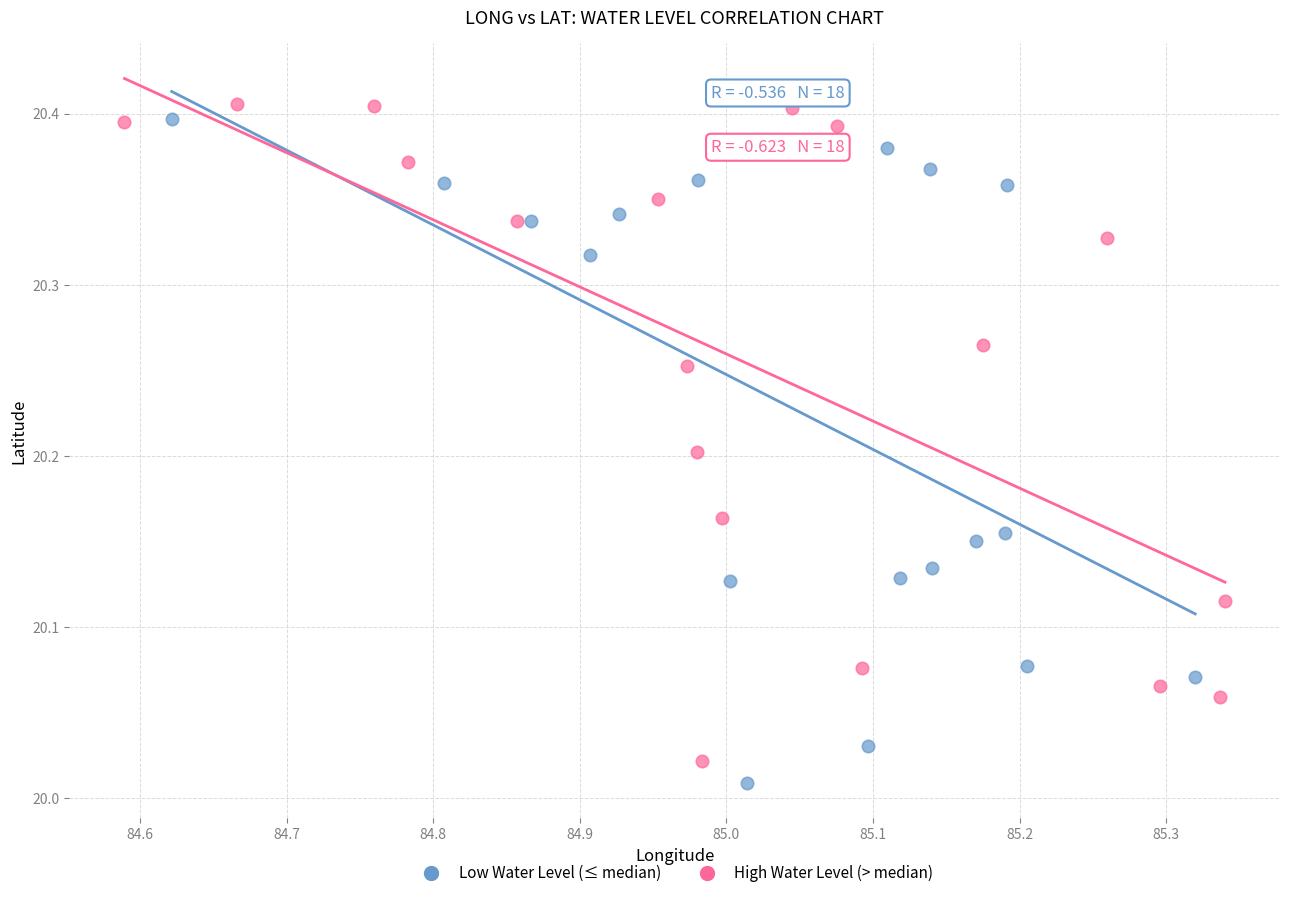

What are all the series names shown in the legend?

Low Water Level (≤ median), High Water Level (> median)